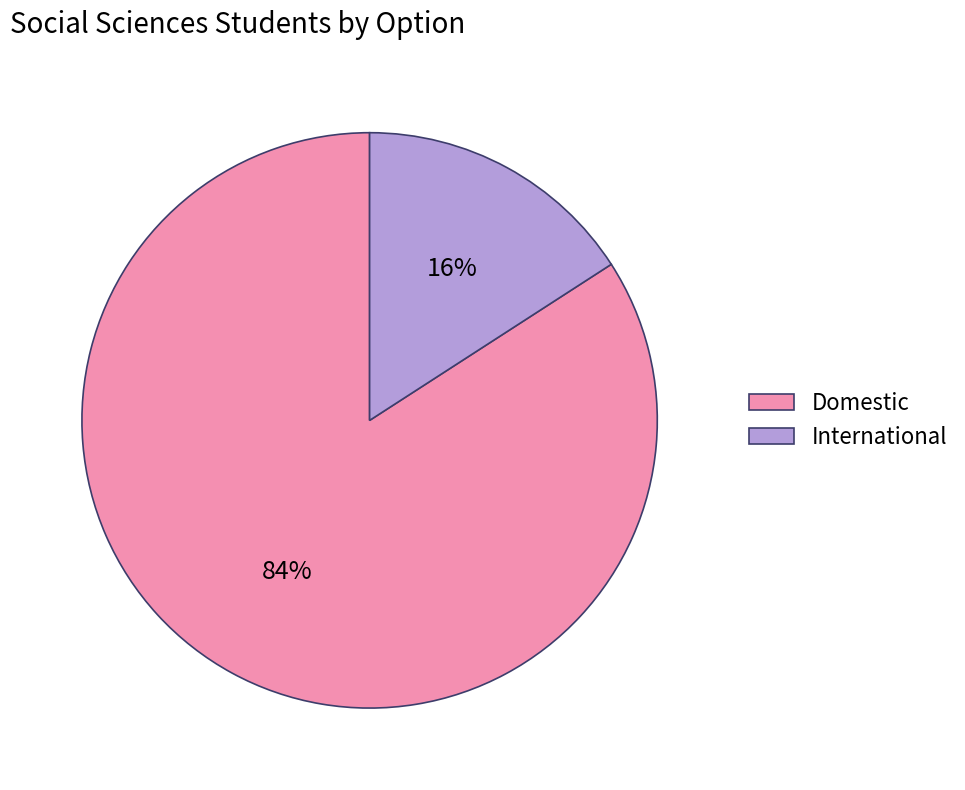

Which category has the biggest portion of the pie?

Domestic